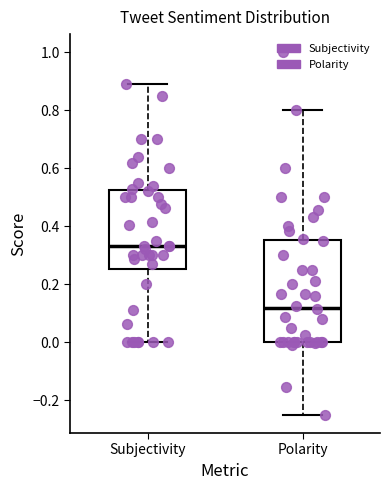

Which box's median line is the highest?

Subjectivity